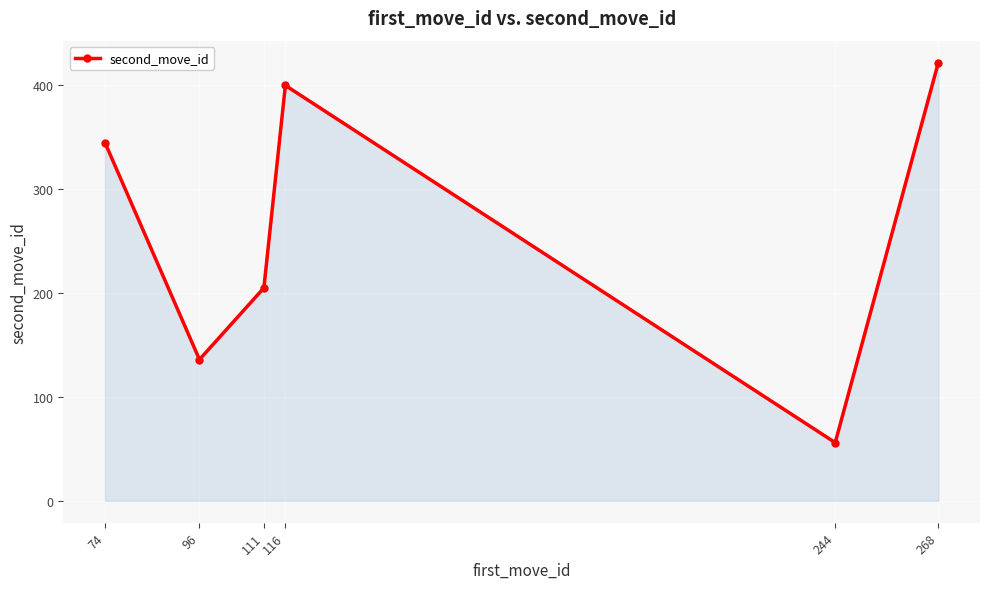

How many distinct data groups are displayed?

1